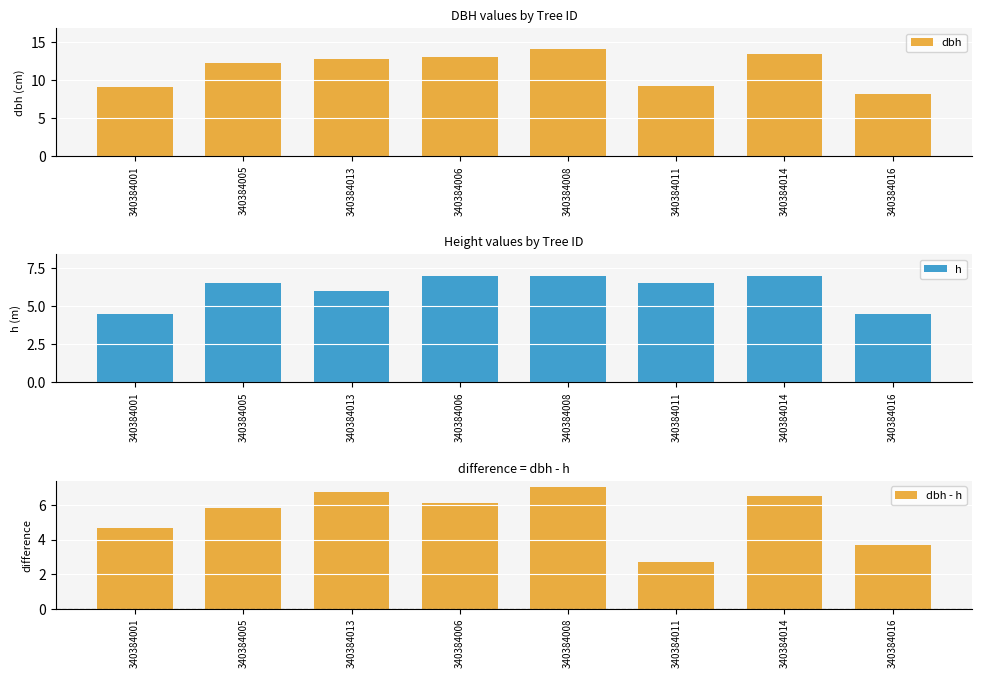

Which series has the largest range (max minus min)?

dbh